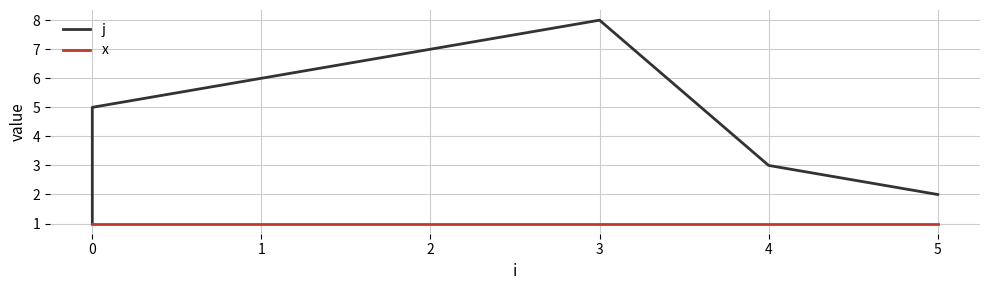

Reading right to left, list all the values displayed in this chart.

j: 2	3	8	7	6	5	4	1
x: 1	1	1	1	1	1	1	1